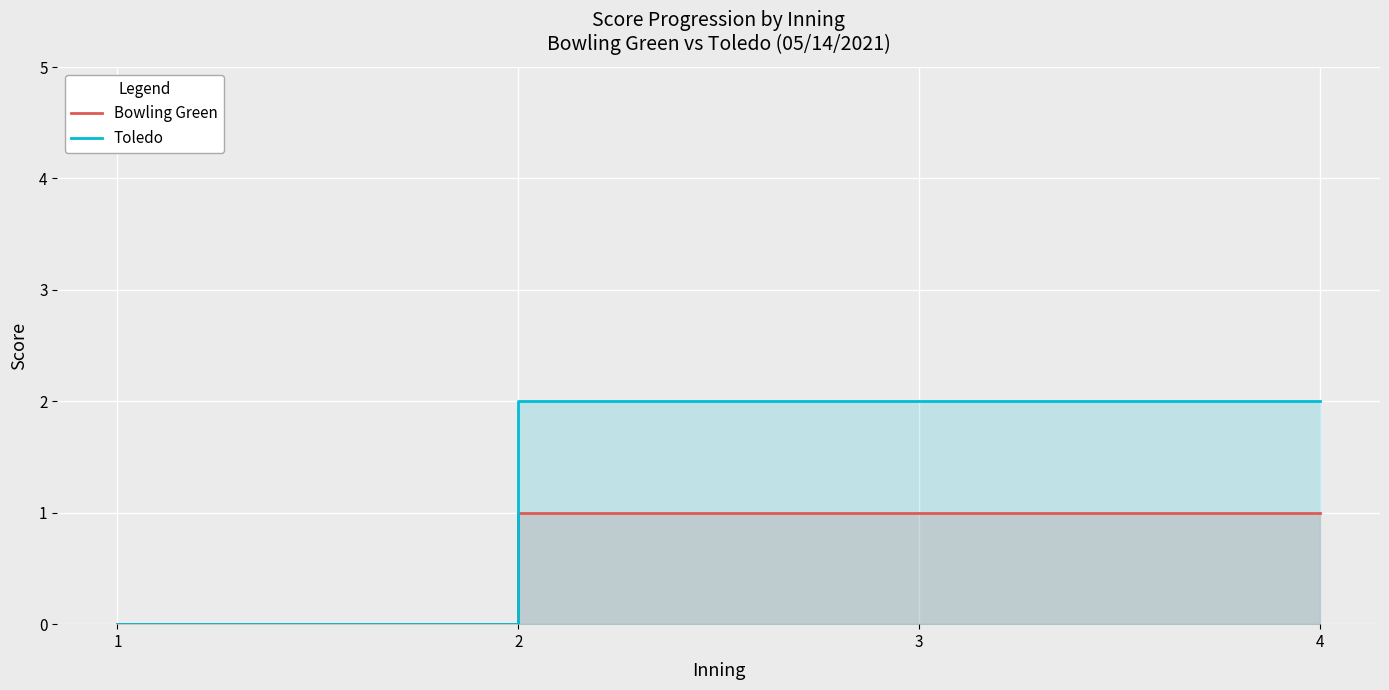

How many lines are shown in the chart?

2